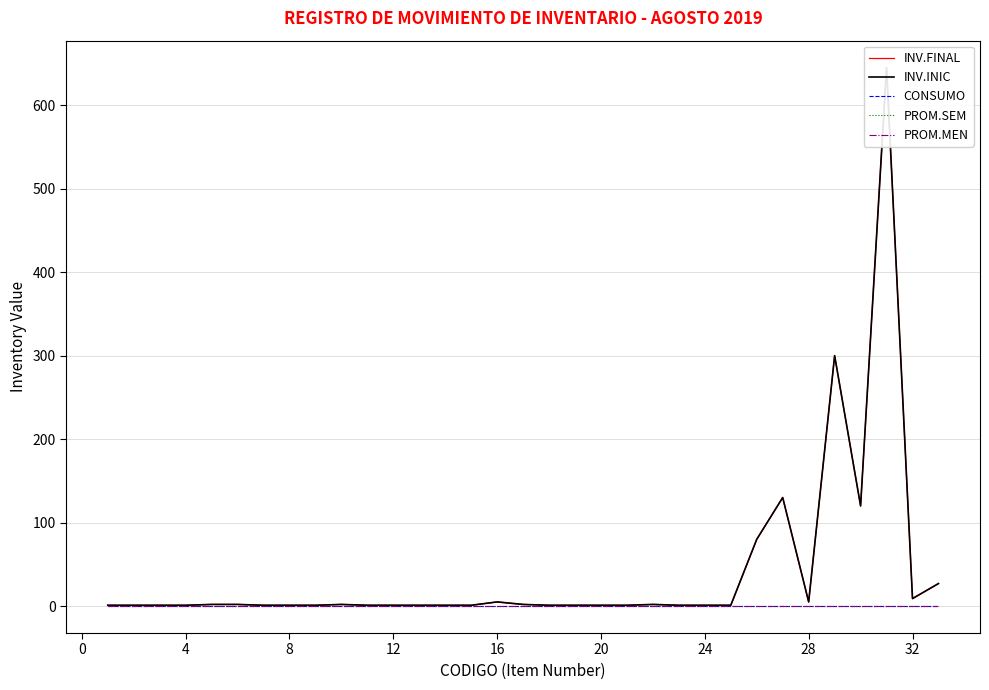

Rank the series at 32 from highest to lowest value.

INV.FINAL, INV.INIC, CONSUMO, PROM.SEM, PROM.MEN